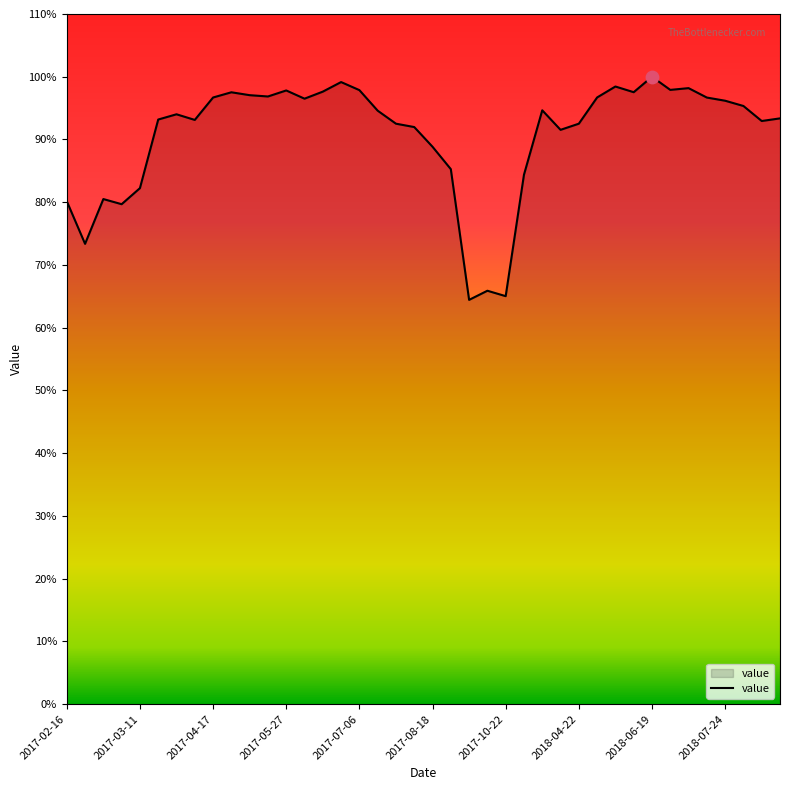

What is the maximum value shown in the chart?

100.0